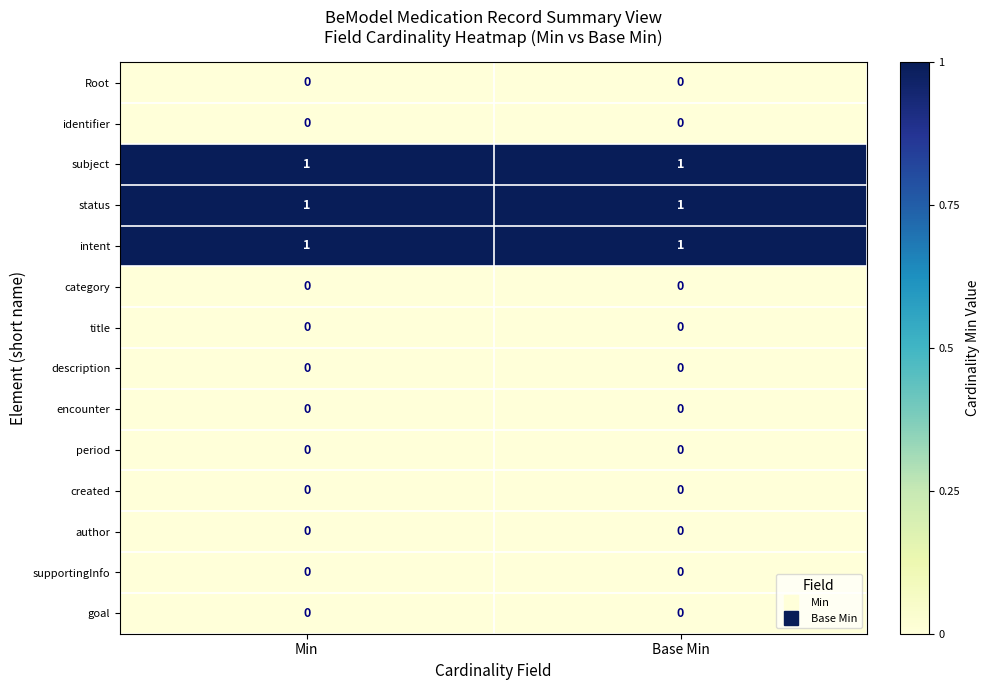

The value of supportingInfo at Base Min is 0. True or false?

True